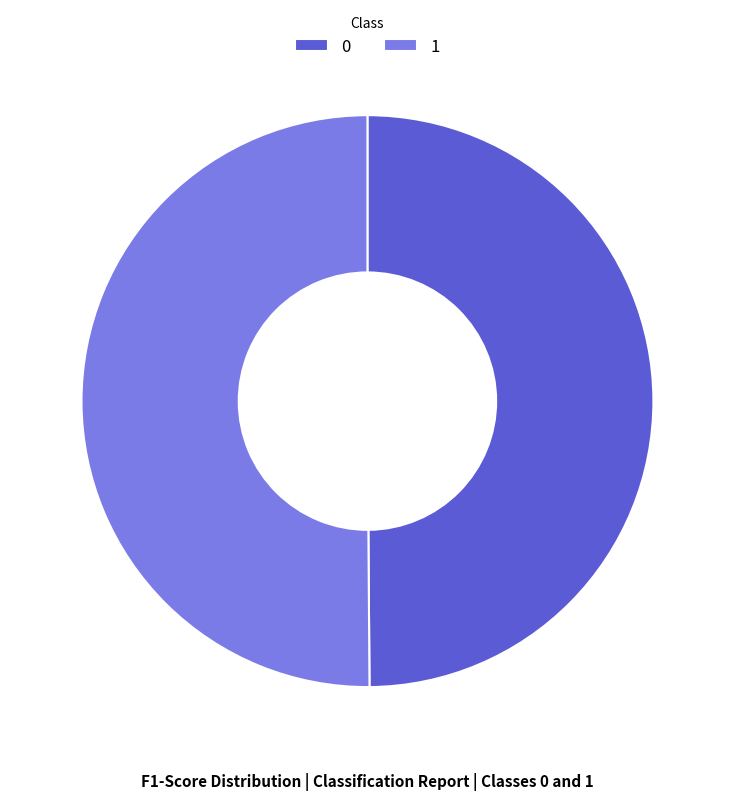

The 0 slice represents 50% of the pie. True or false?

True